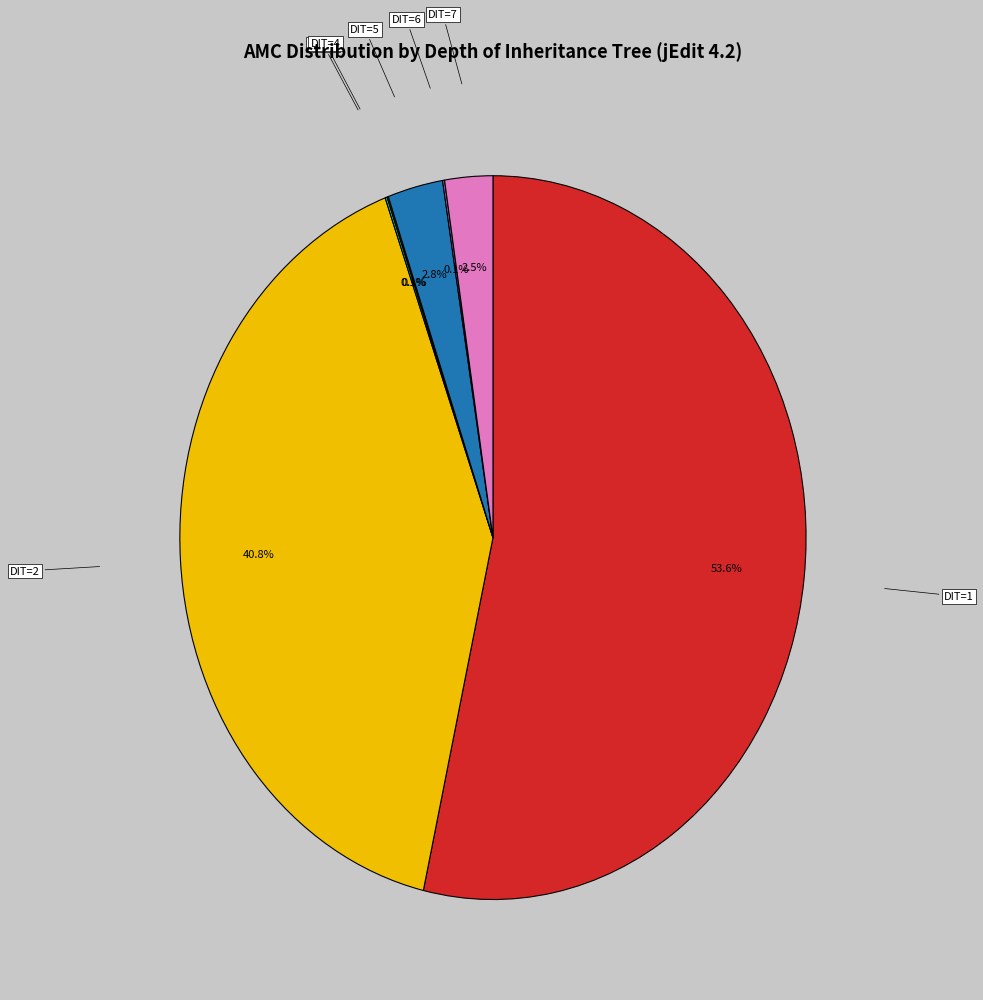

Do DIT=1 and DIT=5 together represent more than half of the pie?

Yes